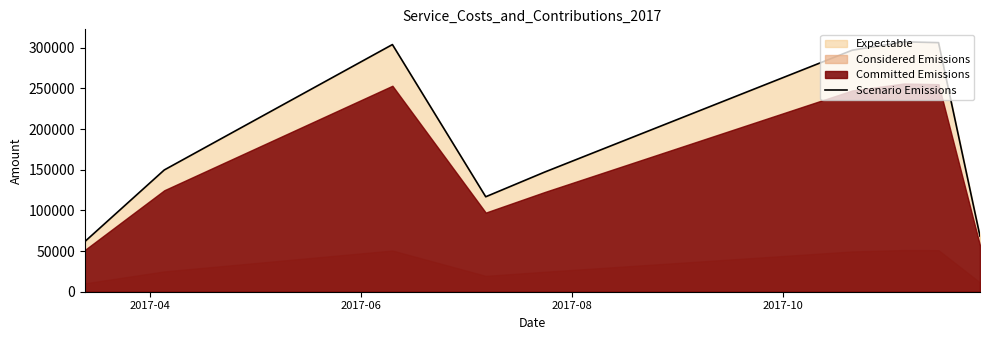

What is the difference between the maximum and minimum values?

245624.4